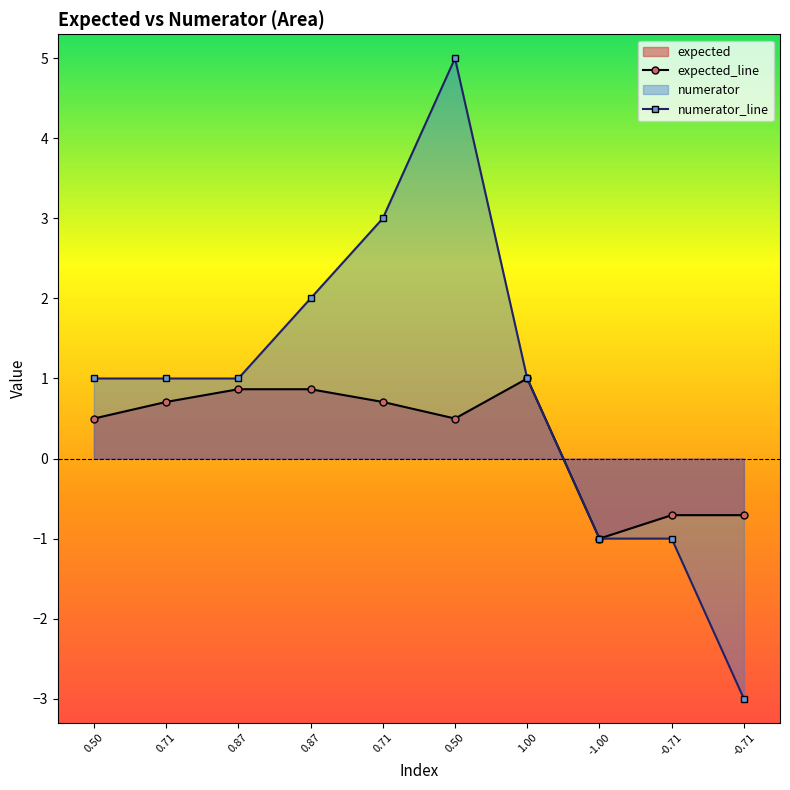

At which label does numerator_line first exceed 1?

0.87